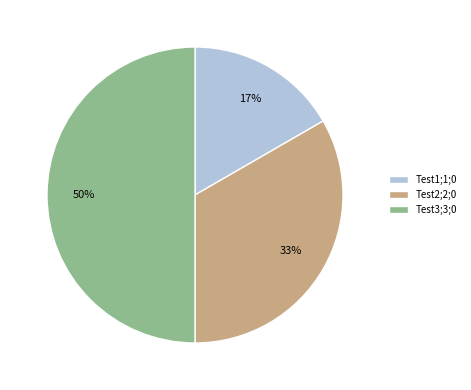

Is the sum of Test2;2;0 and Test3;3;0 greater than half?

Yes